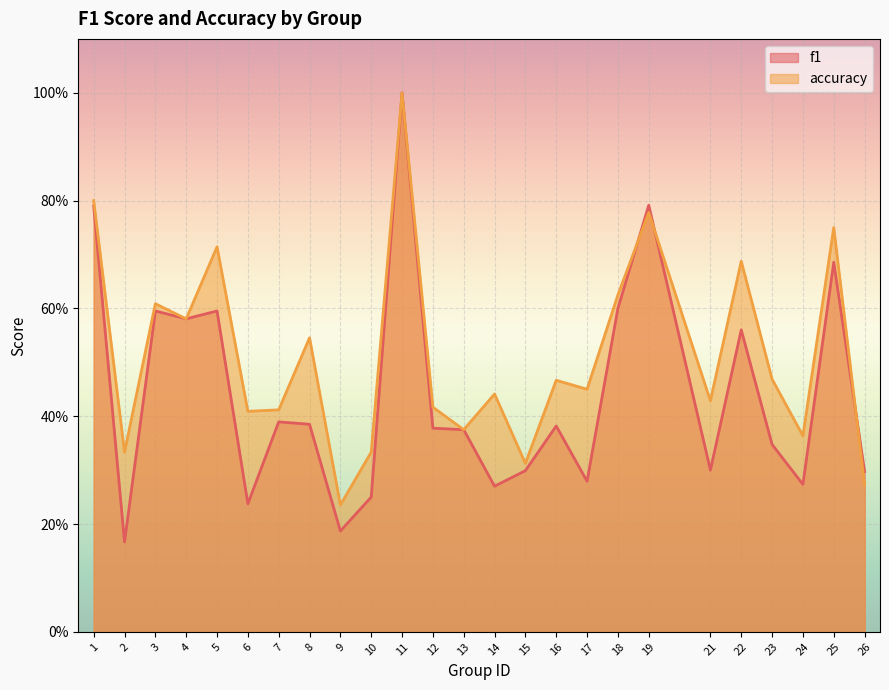

At which label is f1 closest to 0?

2